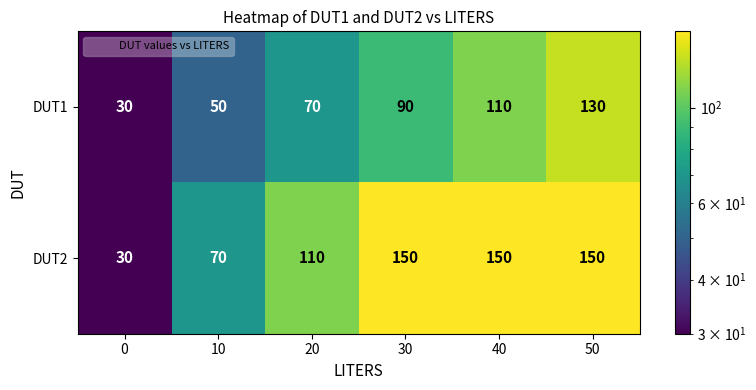

How many data points does each series have?

6